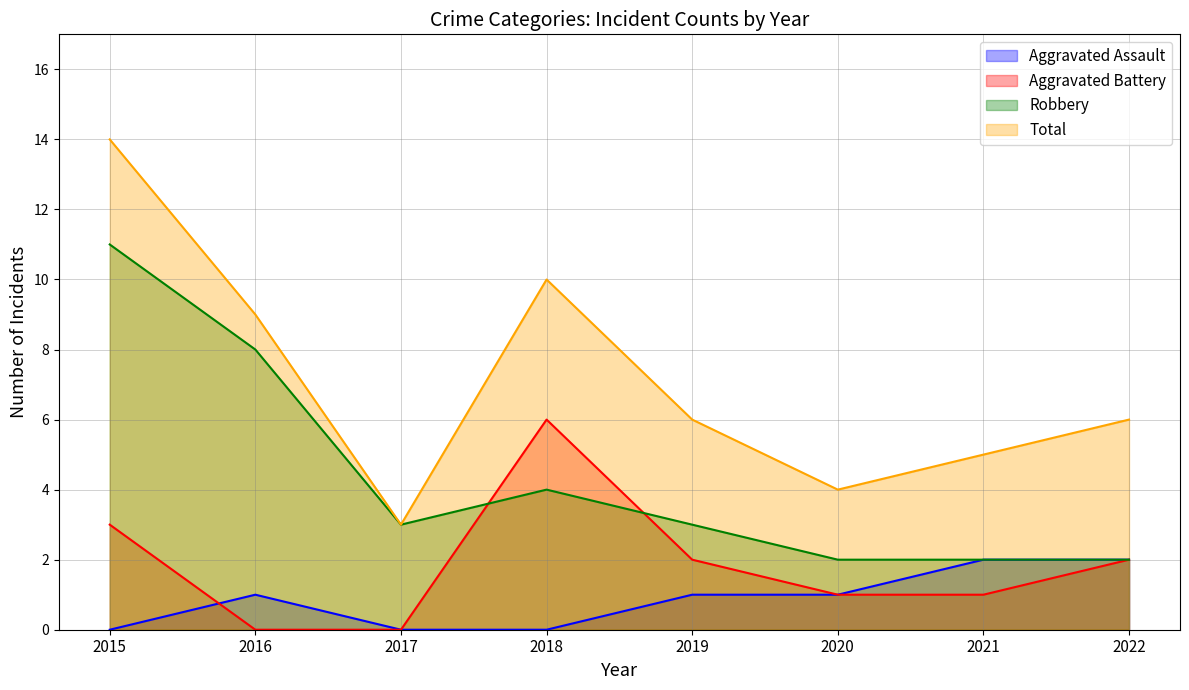

Count the Robbery values in the range 2 to 8.

7